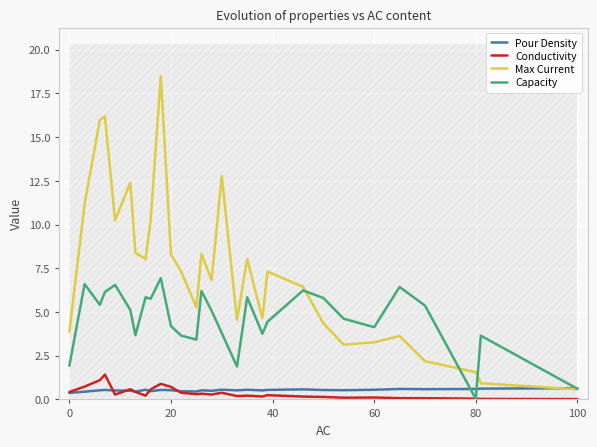

Which series ends up on top after the final intersection of Pour Density and Conductivity?

Pour Density